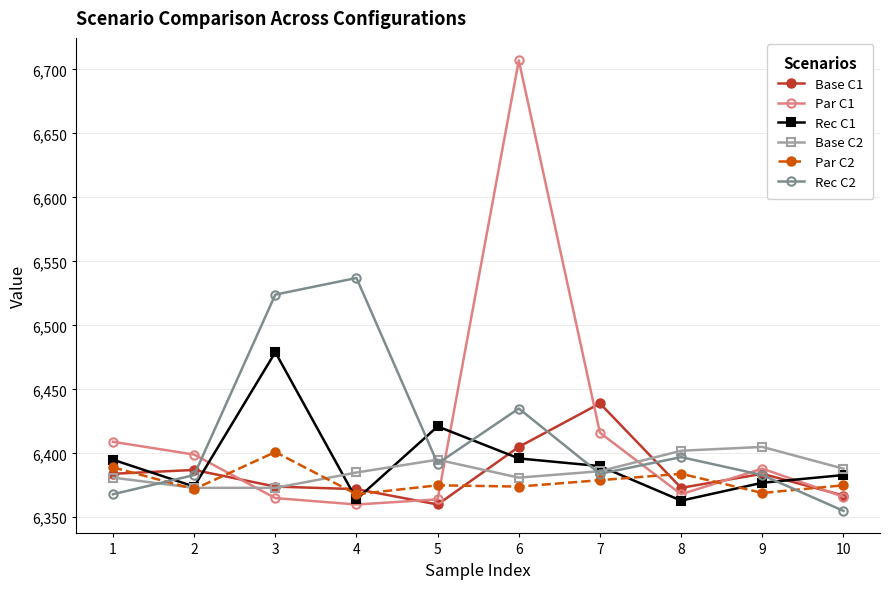

Which series has the widest spread of values?

Par C1